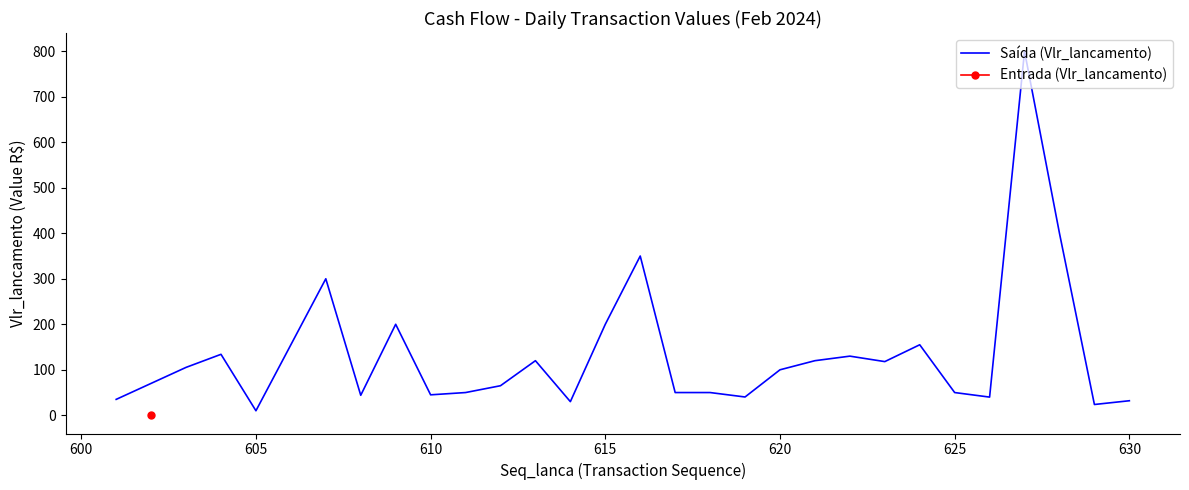

Is this an area chart (filled region under the line)?

No